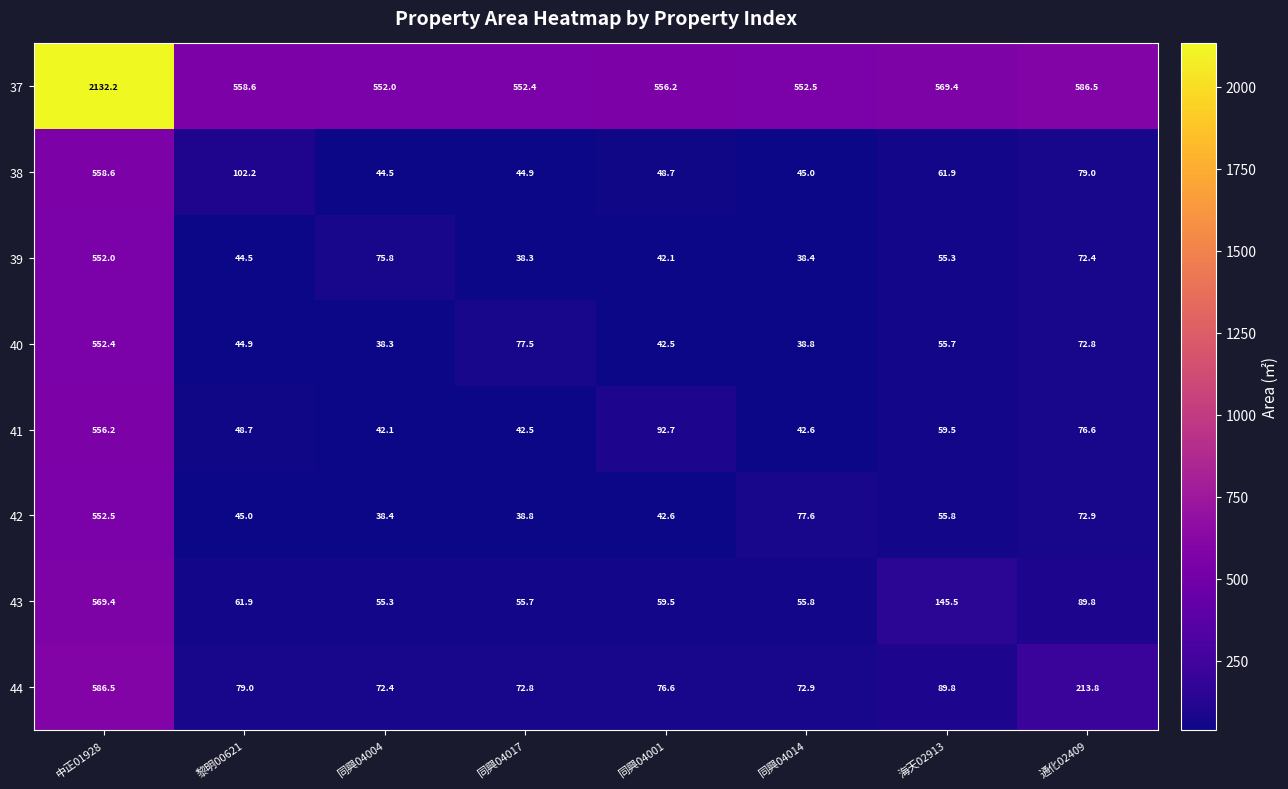

The 43 series shows 569.4 at 中正01928. True or false?

True